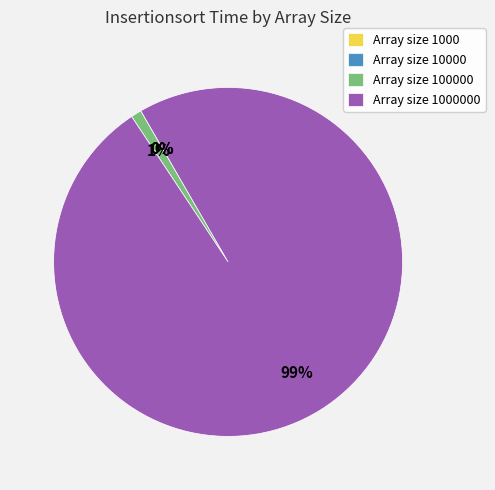

To the nearest percent, what is the difference between the largest and smallest slice percentages?

99%